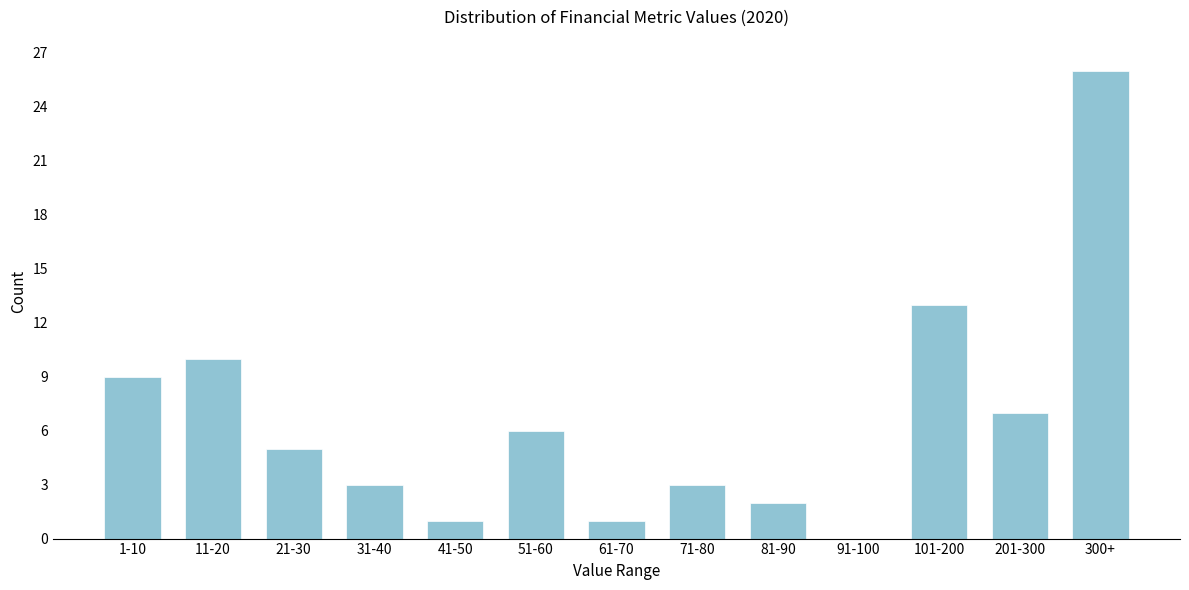

Reading left to right, extract all data points from this chart.

1-10=9	11-20=10	21-30=5	31-40=3	41-50=1	51-60=6	61-70=1	71-80=3	81-90=2	91-100=0	101-200=13	201-300=7	300+=26